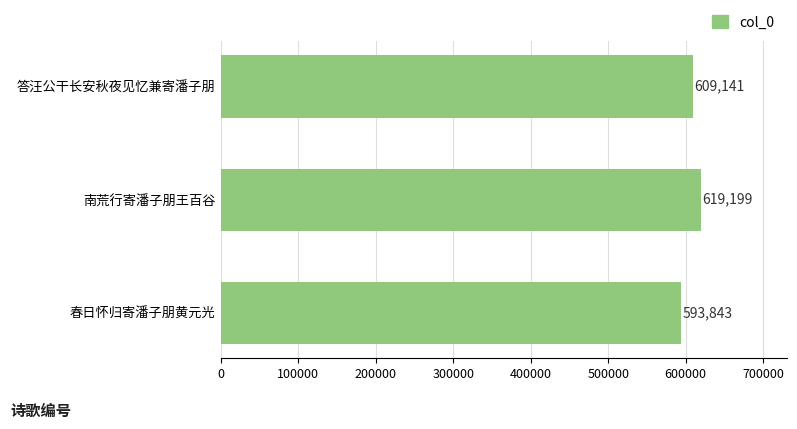

What is the approximate value at 南荒行寄潘子朋王百谷?

619199